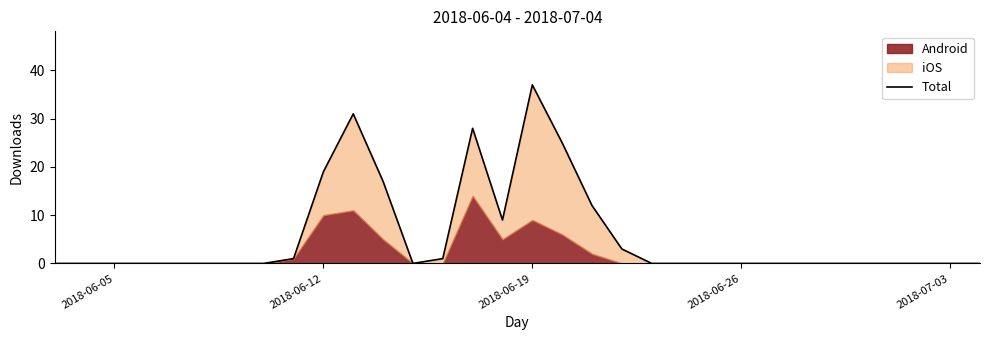

How many data points are above 0?

11